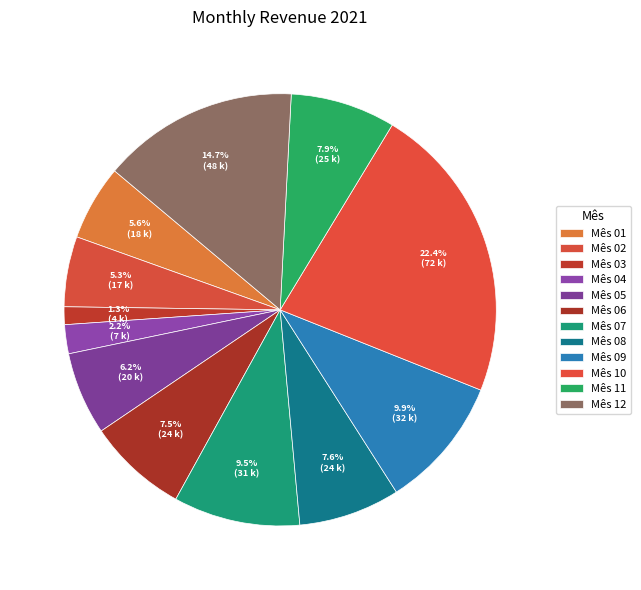

How many slices are in this pie chart?

12